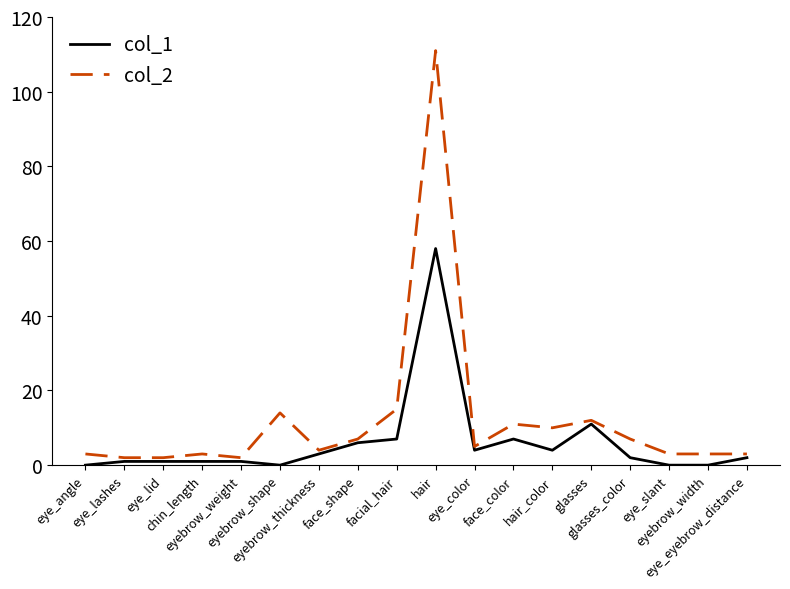

How many lines are shown in the chart?

2